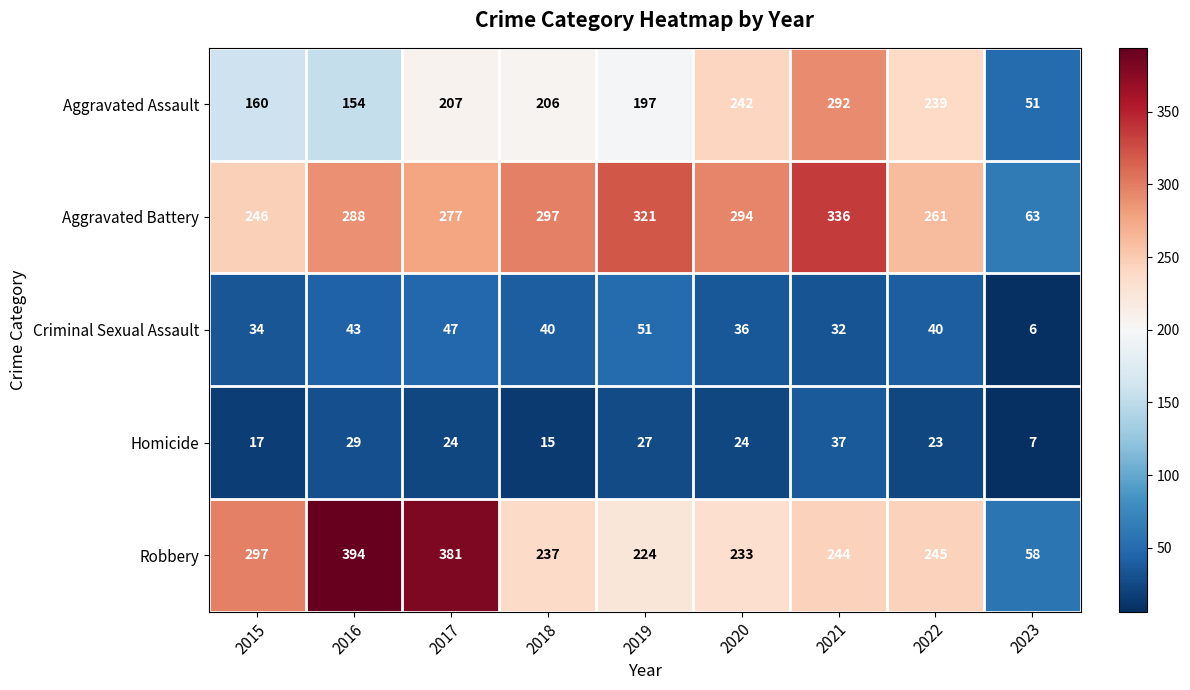

The Aggravated Battery series shows 75 at 2022. True or false?

False